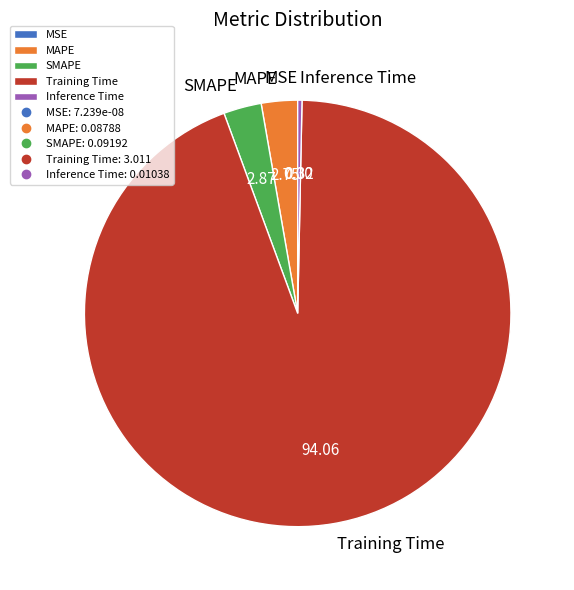

Between SMAPE and Inference Time, which is larger?

SMAPE